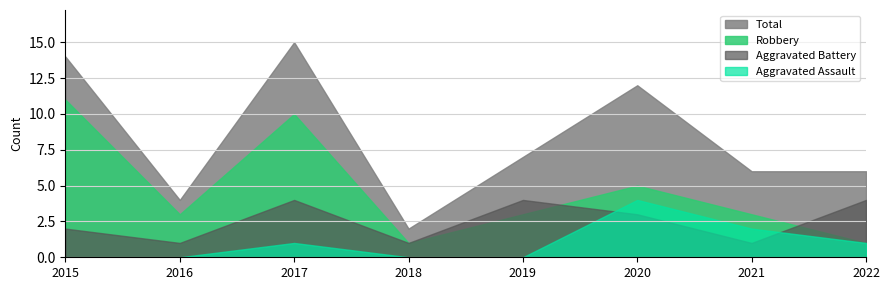

Which series ends up on top after the final intersection of Aggravated Battery and Robbery?

Aggravated Battery